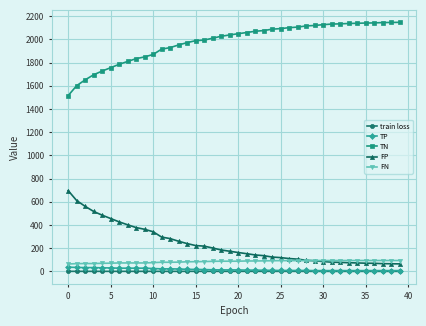

What is the value of the TP point at the 26th from the left?

8.0